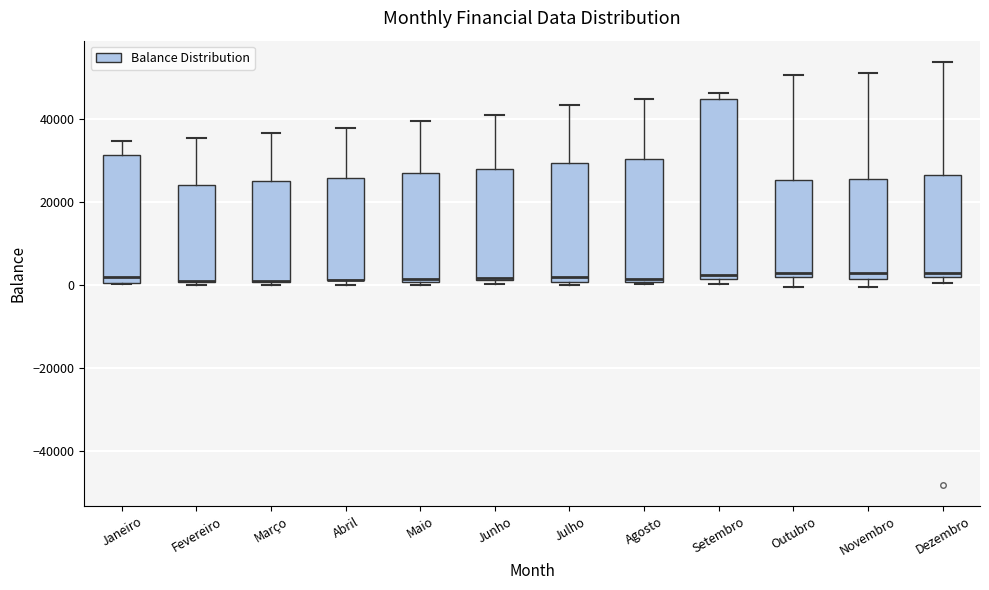

Which box is the tallest, from its lower edge to its upper edge?

Setembro